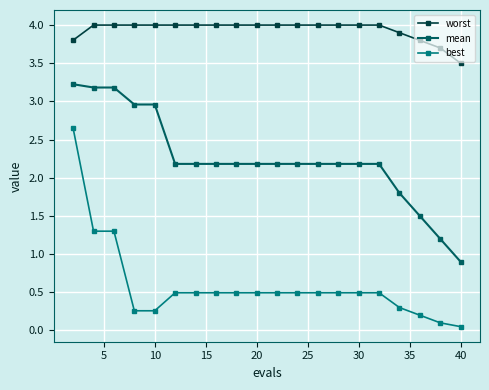

At how many categories does at least one series exceed 0?

20